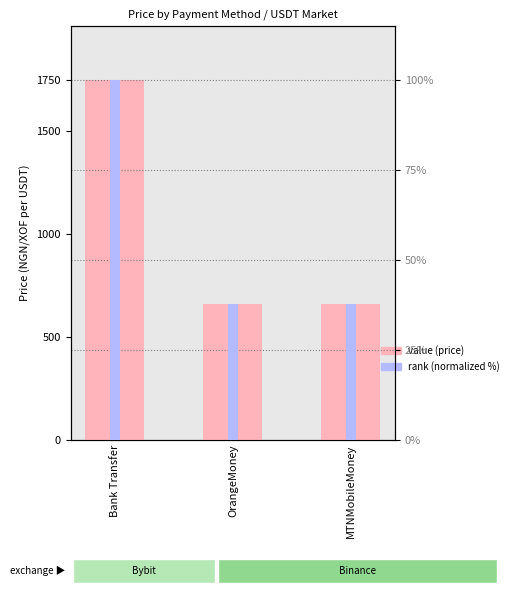

Reading left to right, list all the values displayed in this chart.

value (price): 1746.5	658.8	659.1
rank (normalized): 100.0	37.7	37.7